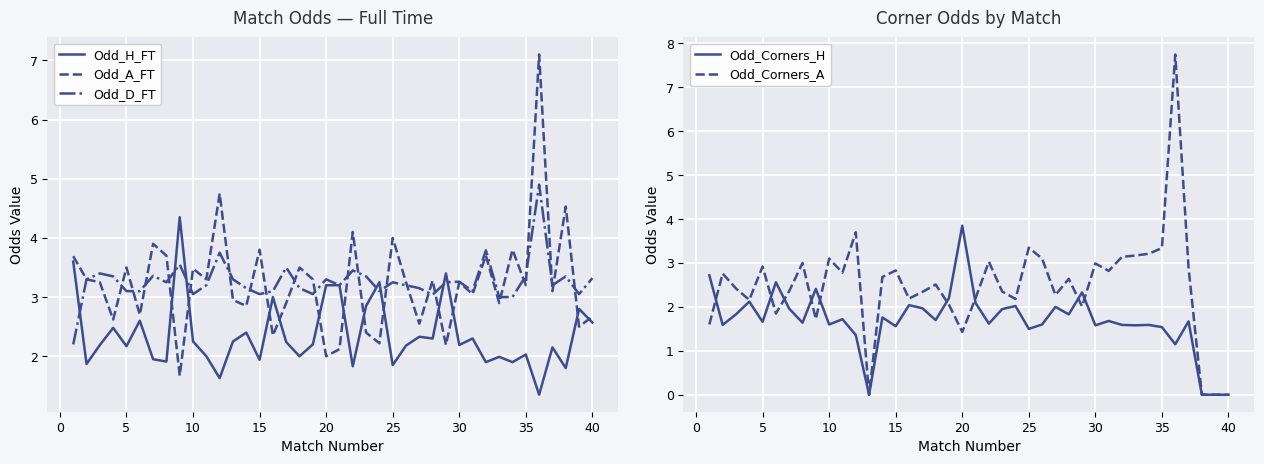

After their last crossing, which series has the higher values: Odd_D_FT or Odd_A_FT?

Odd_D_FT